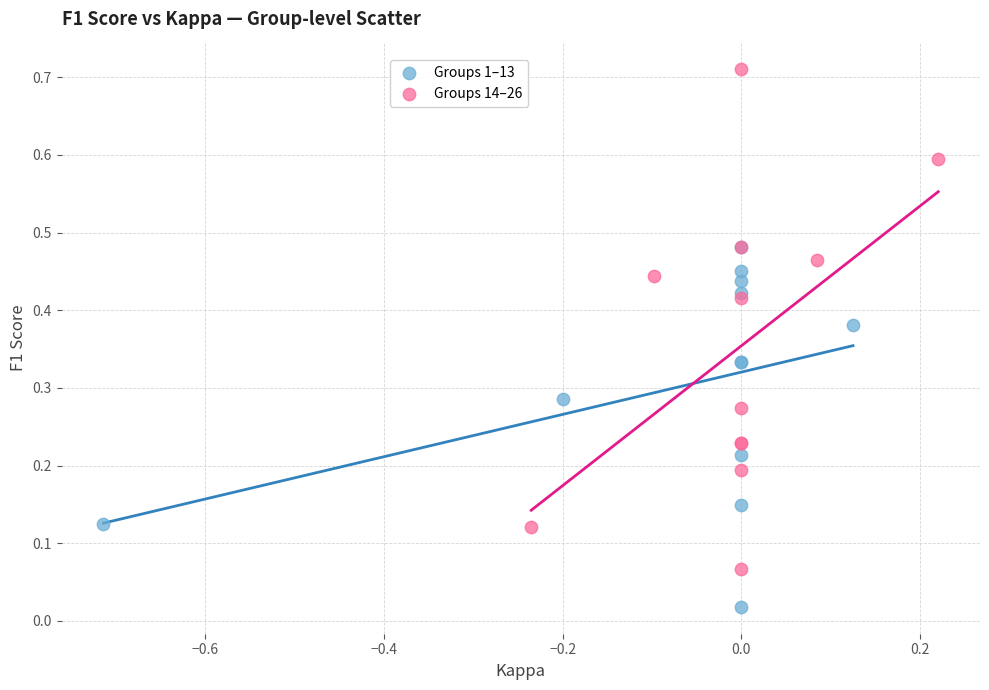

What are all the series names shown in the legend?

Groups 1–13, Groups 14–26